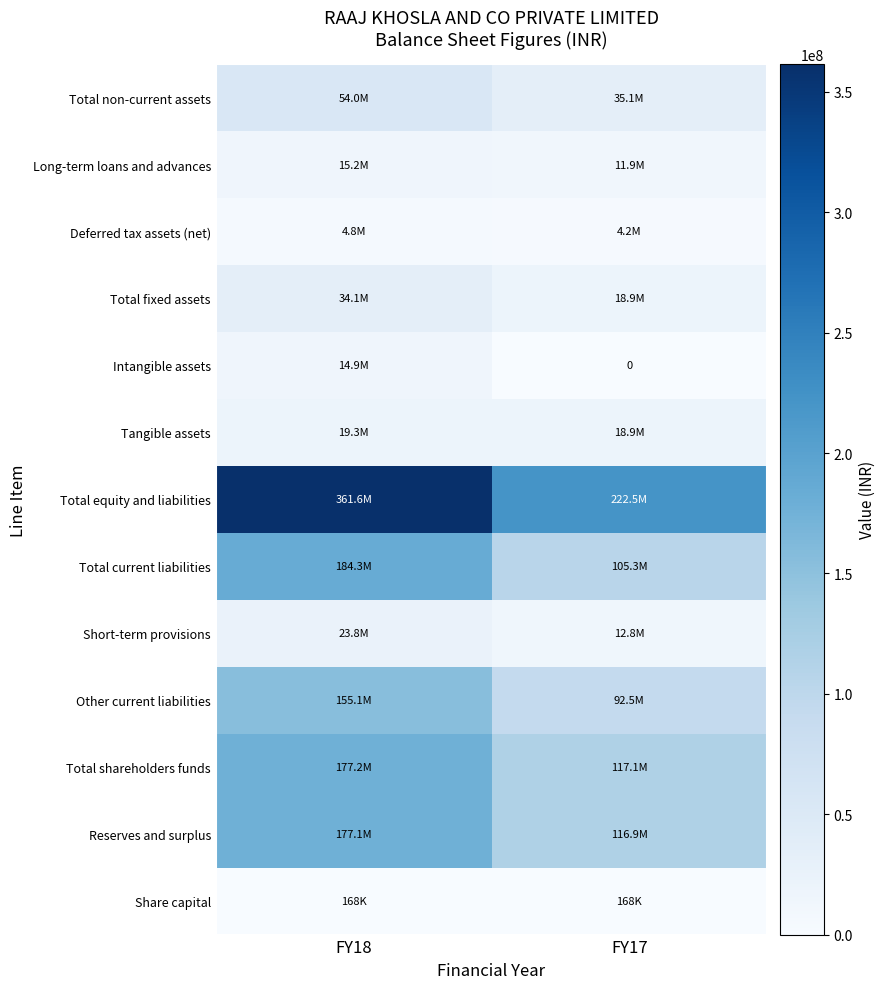

List the labels in order of Short-term provisions value, smallest first.

FY17, FY18